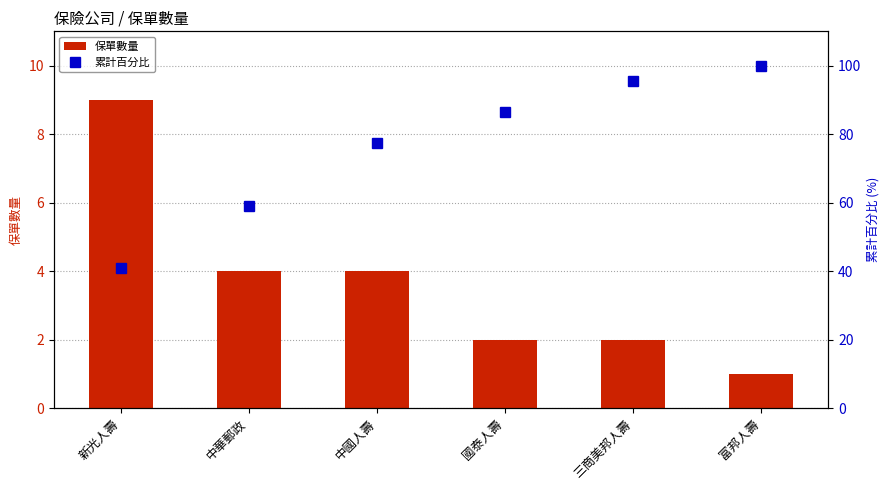

What is the label of the 6th bar from the left?

富邦人壽